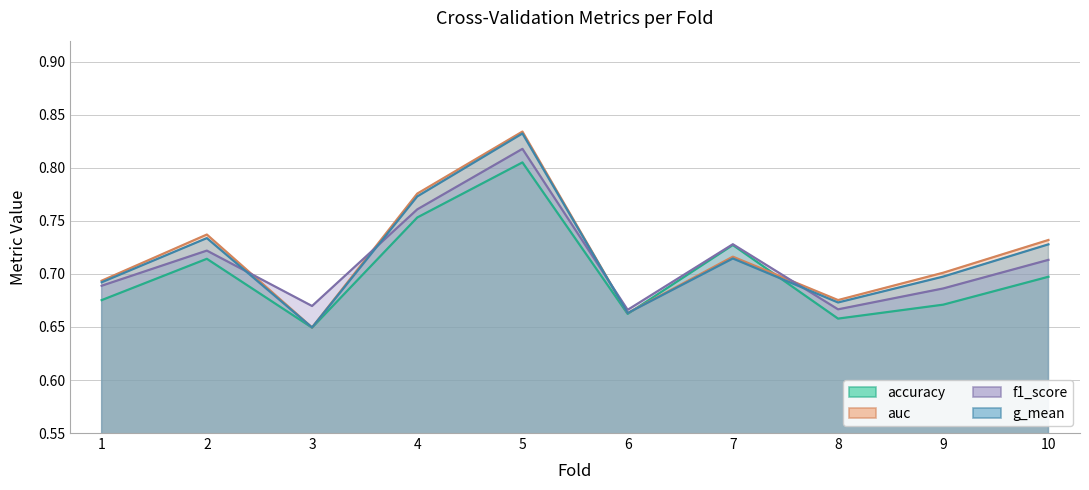

Is the value of g_mean at 2 greater than the value of accuracy at 5?

No